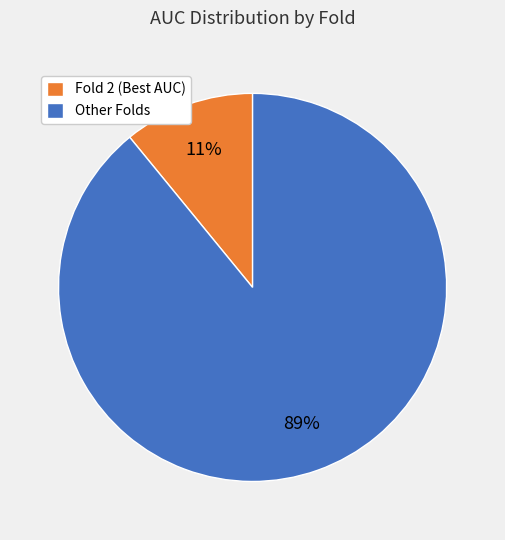

Which has a higher value, Fold 2 (Best AUC) or Other Folds?

Other Folds